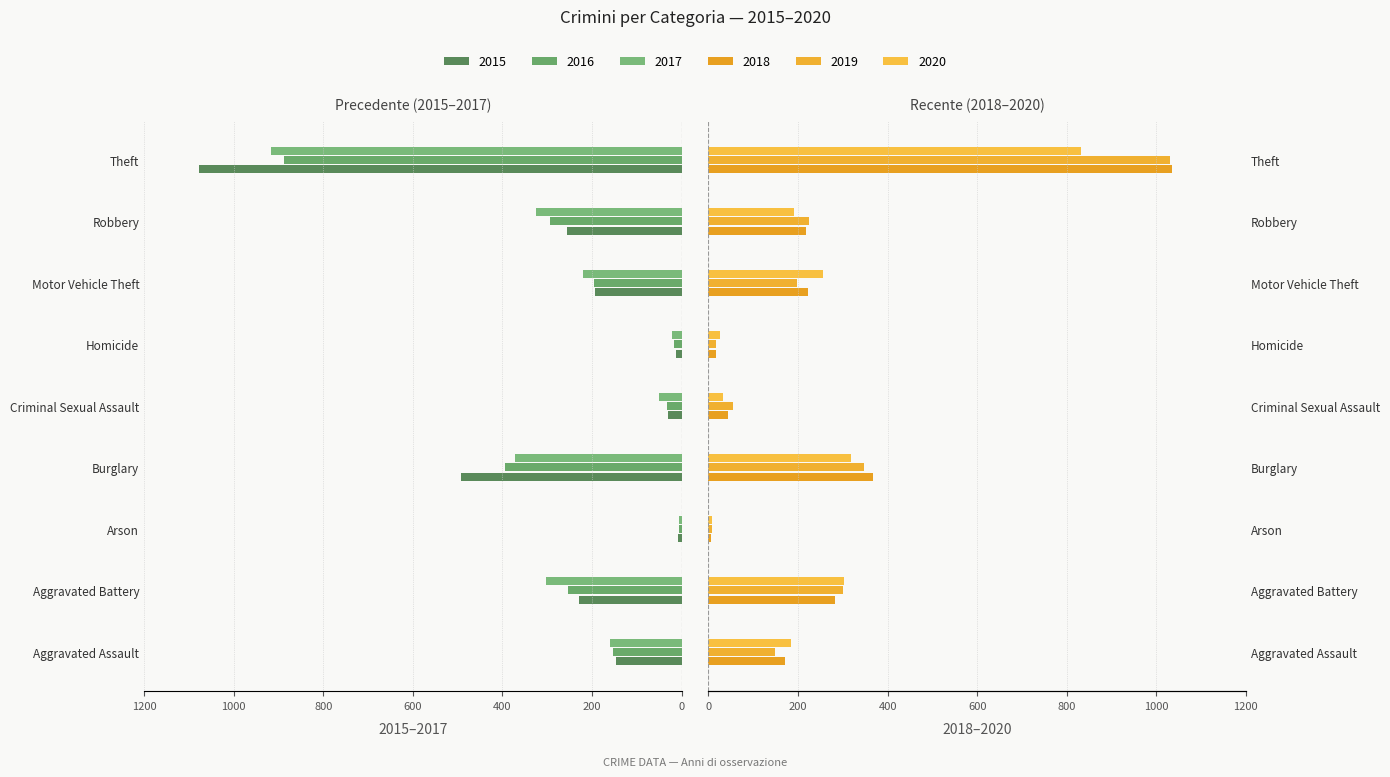

Count the number of data series in this chart.

6